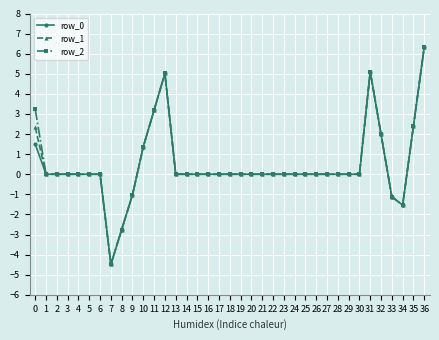

How many data points does each series have?

37